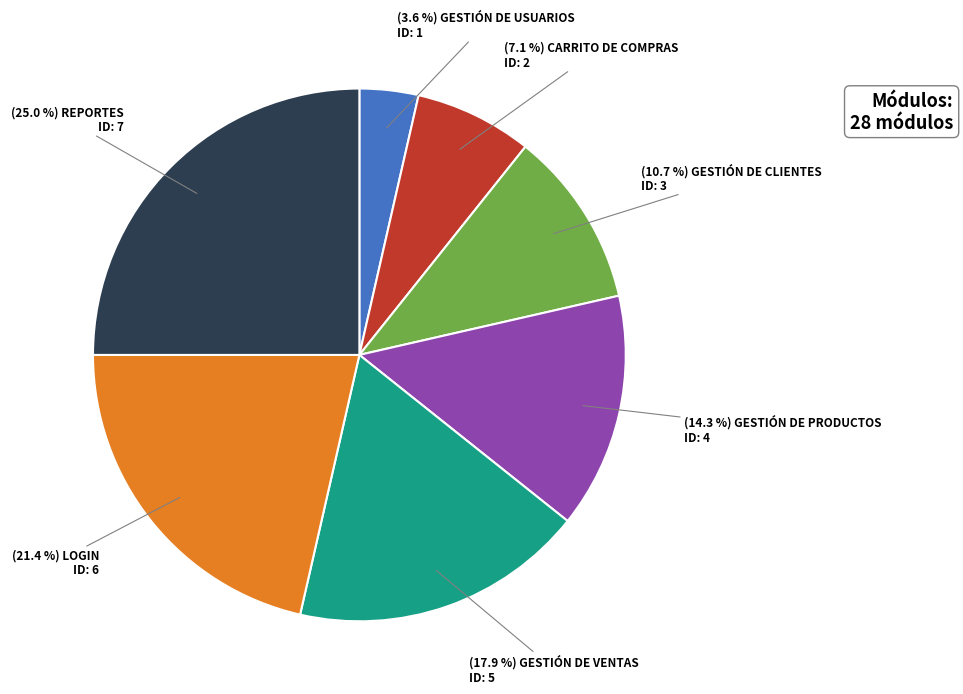

Is there a majority slice in this chart?

No